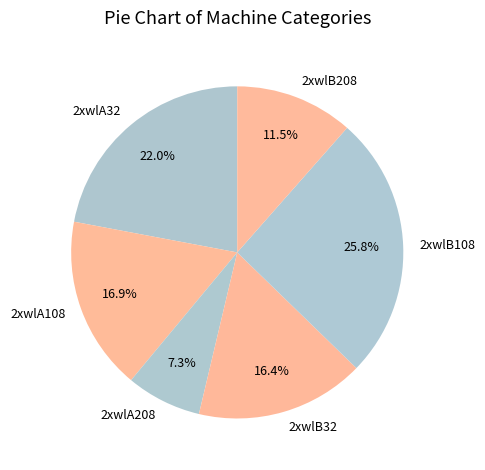

How much of the chart is everything except 2xwlA108?

83.1%